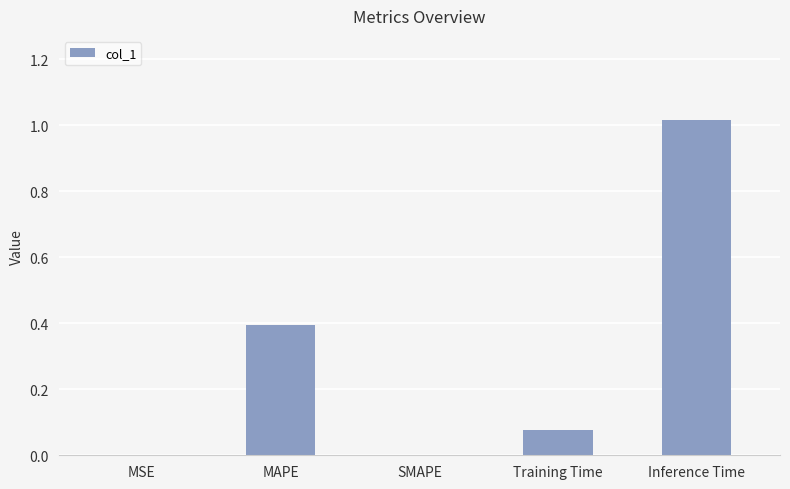

What is the difference between the values at MAPE and MSE?

0.4